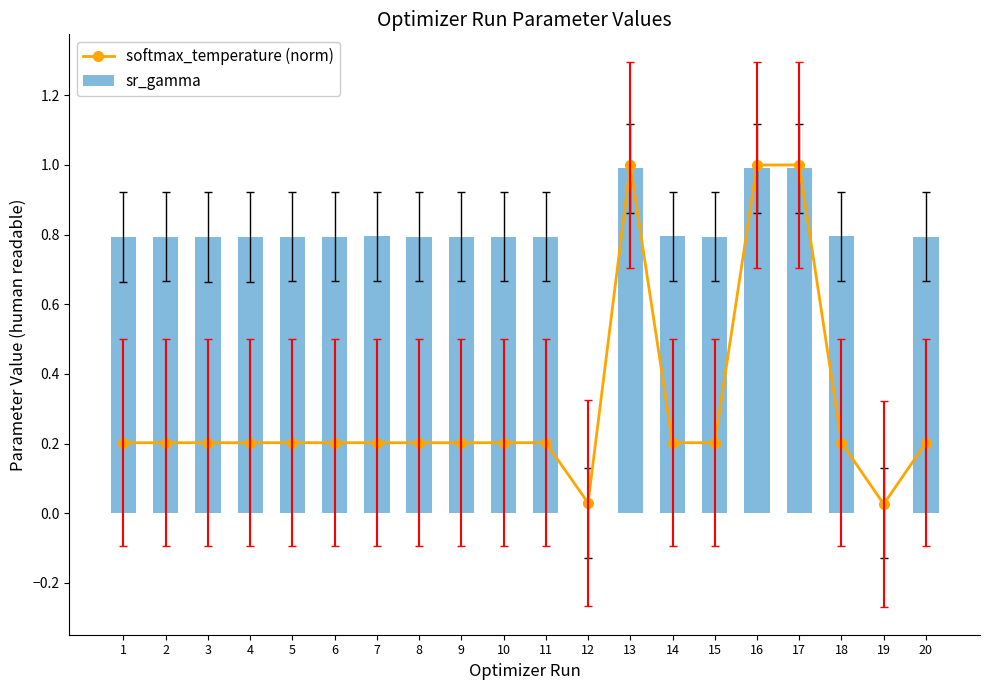

Where is softmax_temperature (norm) nearest to the value 0?

19